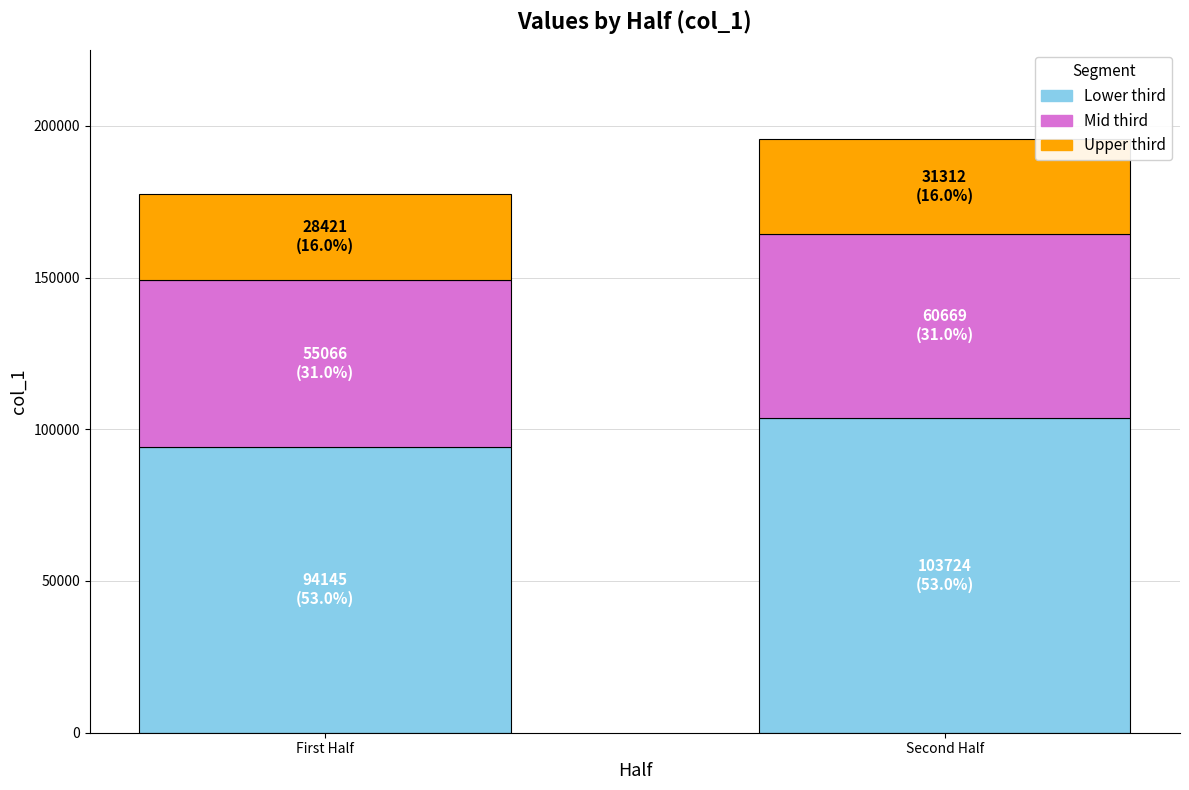

What is the total value across all series at First Half?

177632